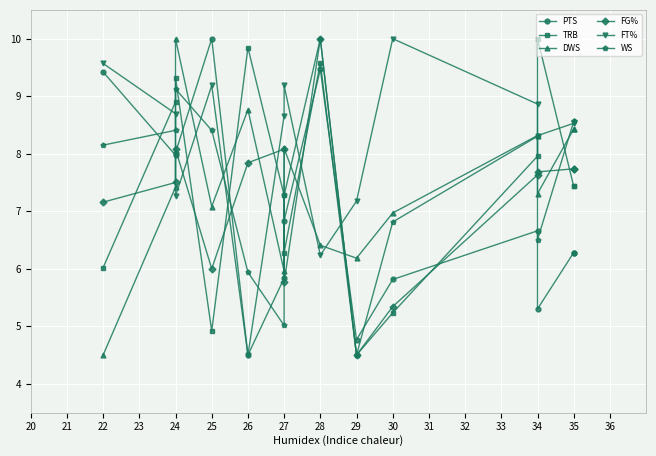

True or false: DWS has more than 0 interior local peaks.

True